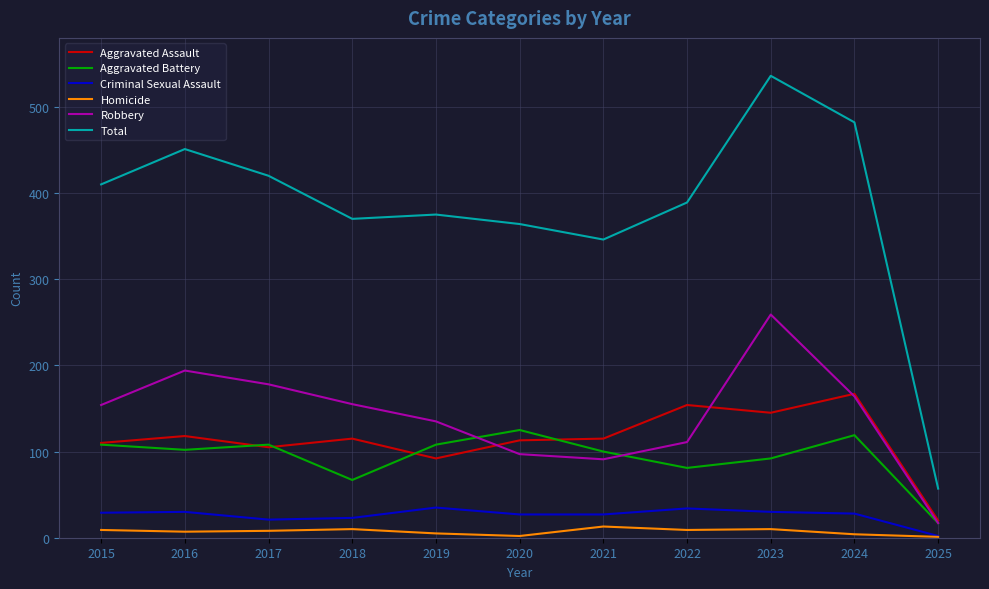

True or false: Total has a value of 675 at 2015.

False